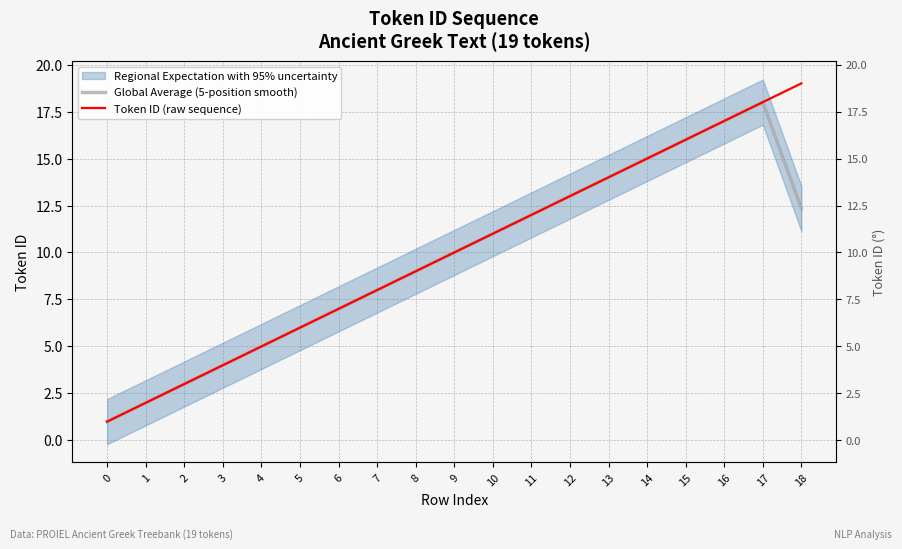

How many data points in Global Average (5-position smooth) are less than 10?

9